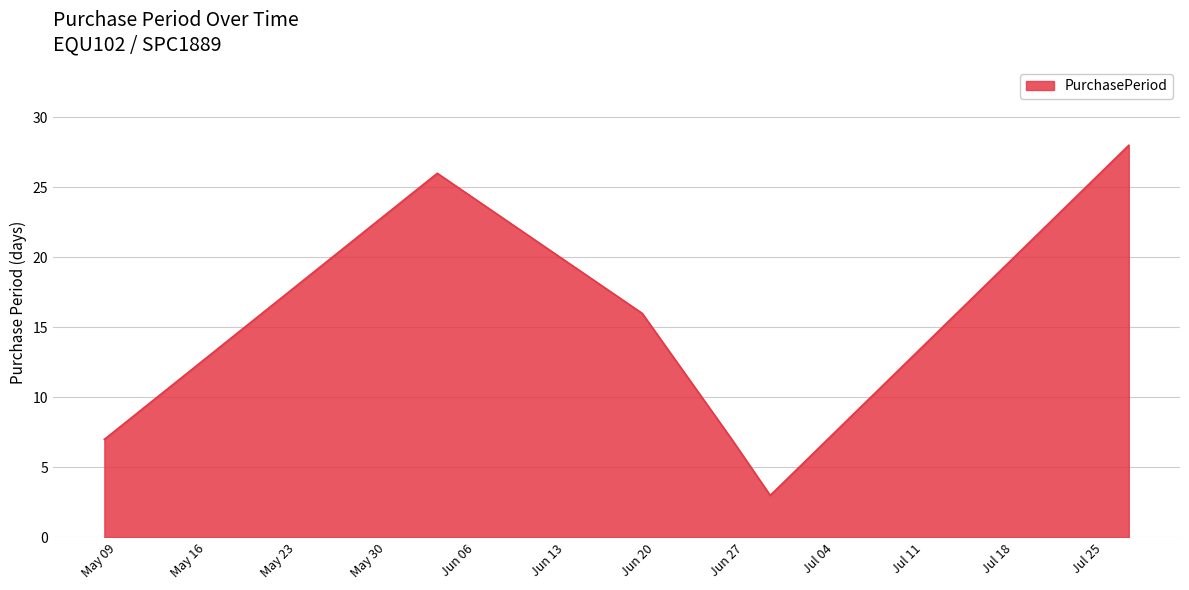

How many interior local peaks (higher than both neighbors) does the data have?

1